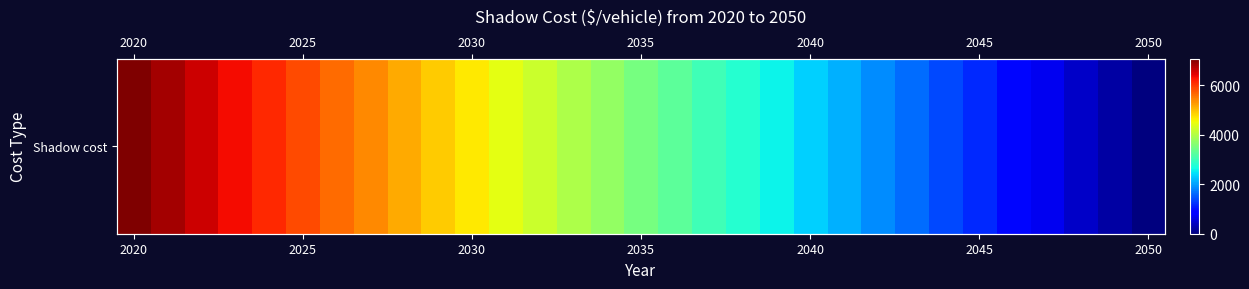

What is the sum of all values?

109118.1